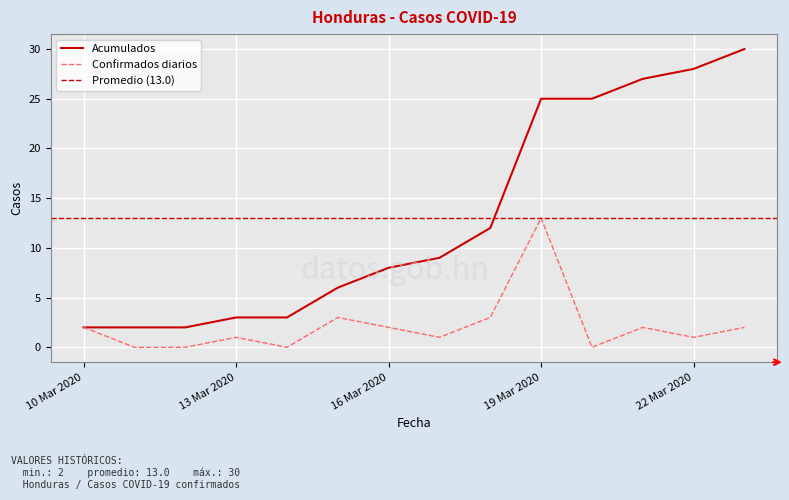

What is the highest value of the Acumulados series?

30